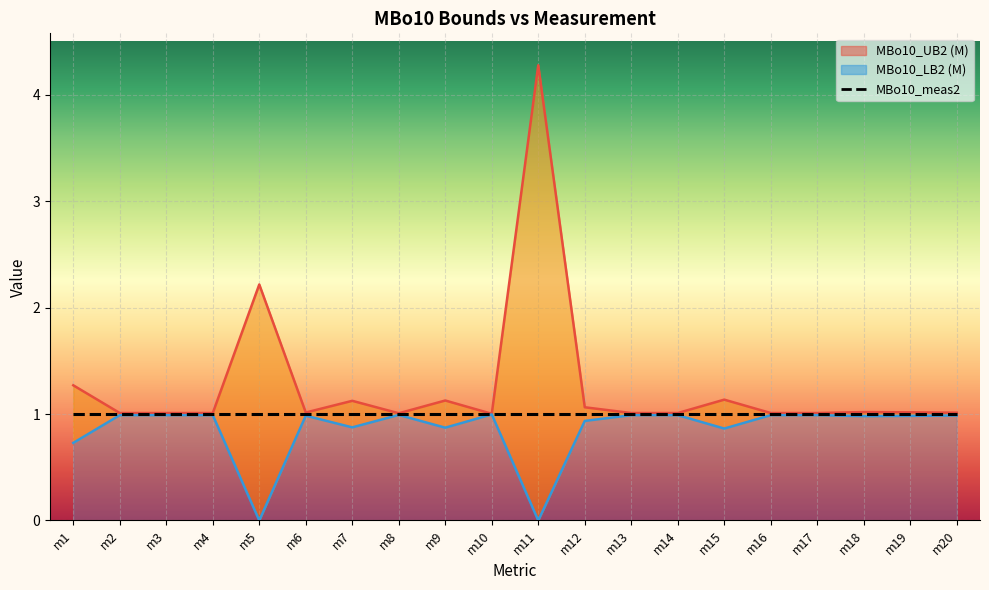

List the labels in order of MBo10_UB2 (M) value, largest first.

m11, m5, m1, m15, m9, m7, m12, m18, m19, m6, m20, m2, m3, m4, m13, m14, m16, m17, m8, m10